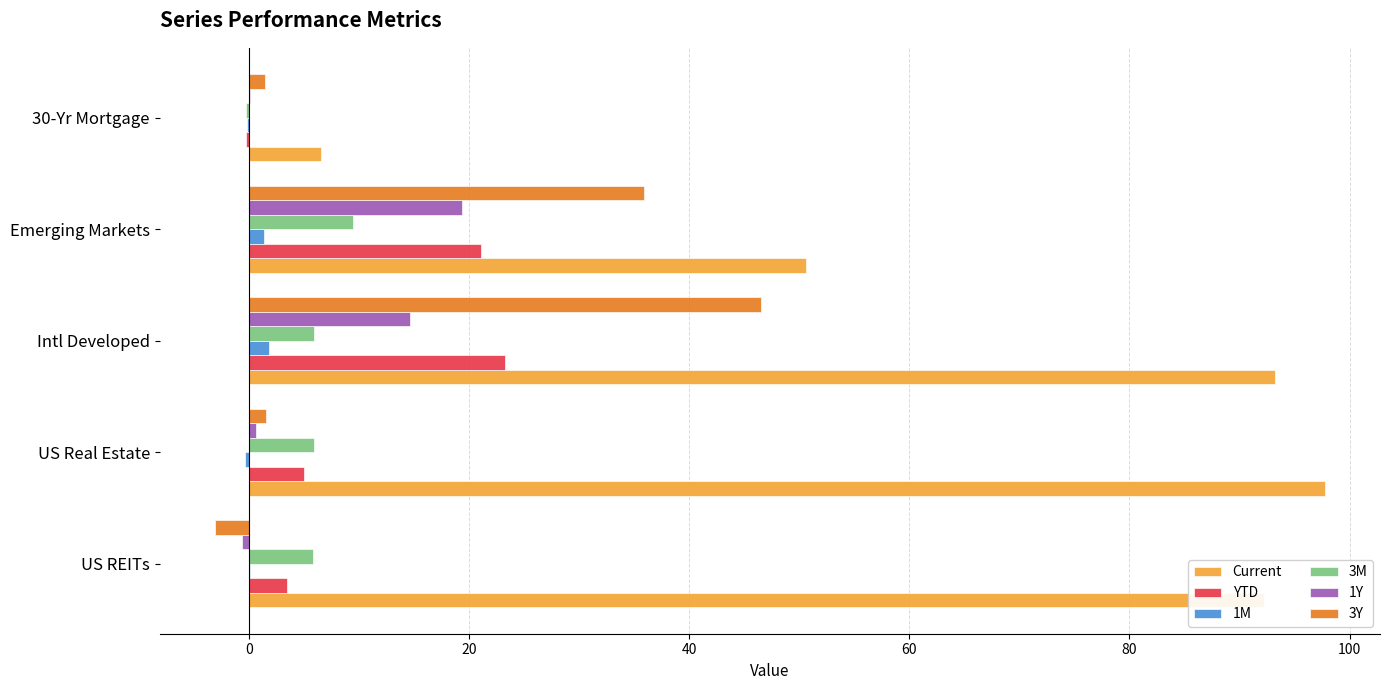

What are all the series names shown in the legend?

Current, YTD, 1M, 3M, 1Y, 3Y